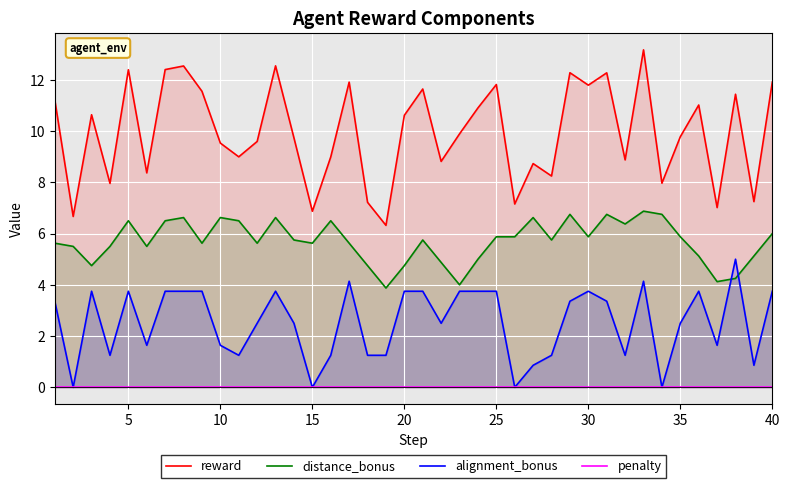

What is the lowest value of the distance_bonus series?

3.9